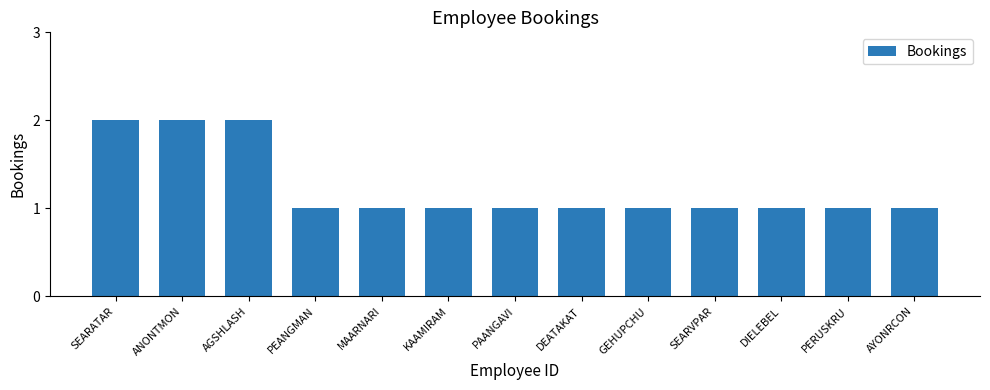

True or false: the data shows 1 at AYONRCON.

True